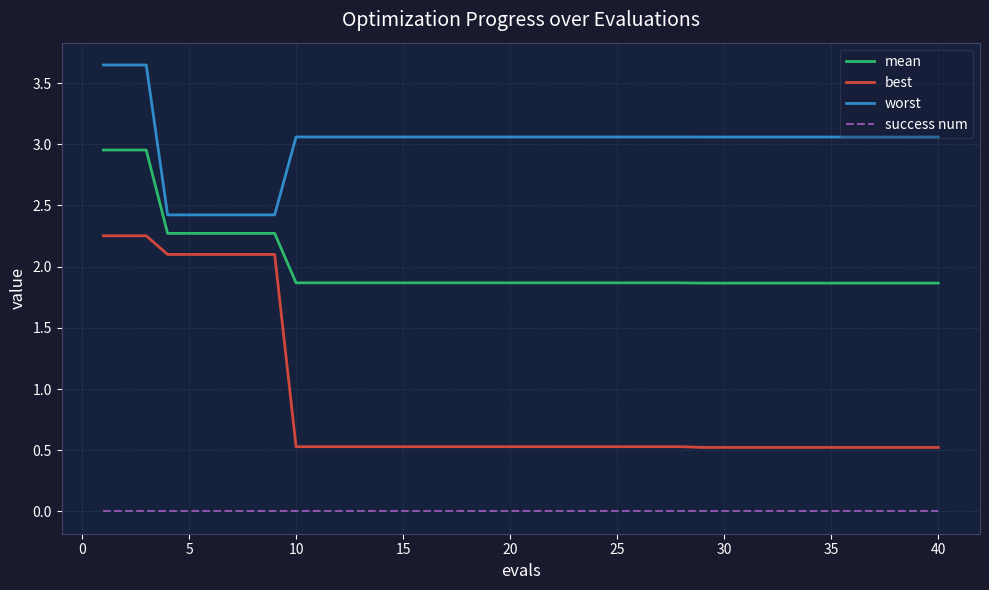

What is the difference between the maximum and minimum values in the worst series?

1.2